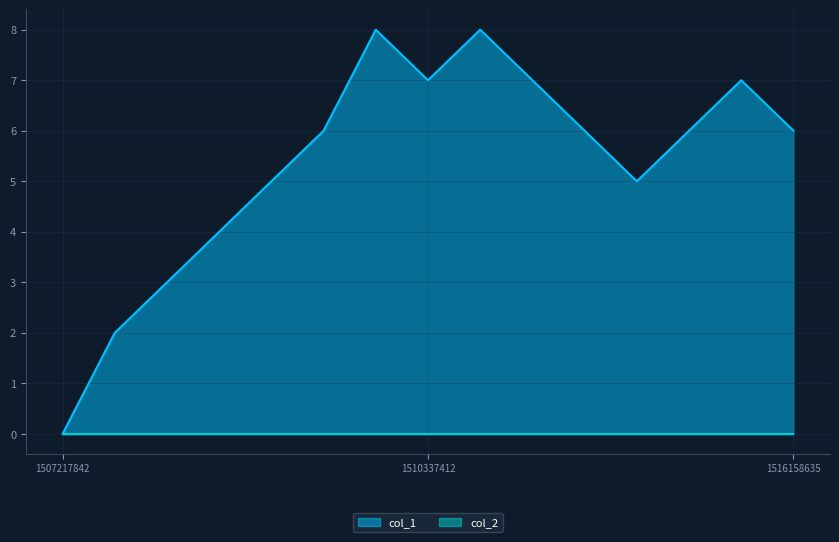

The value of col_1 at 1516158635 is 3. True or false?

False